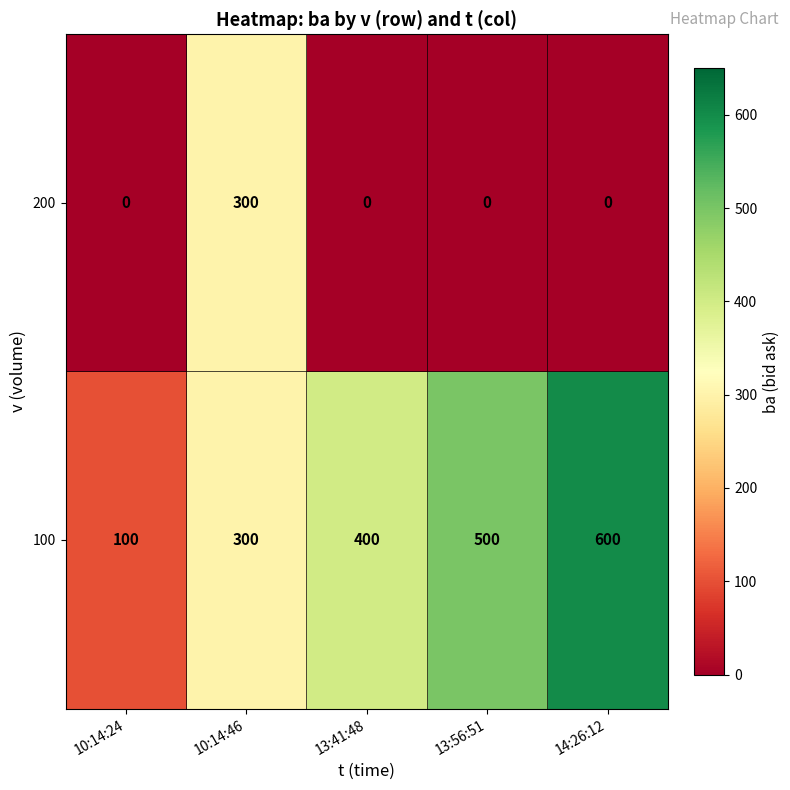

How many data points does each series have?

5